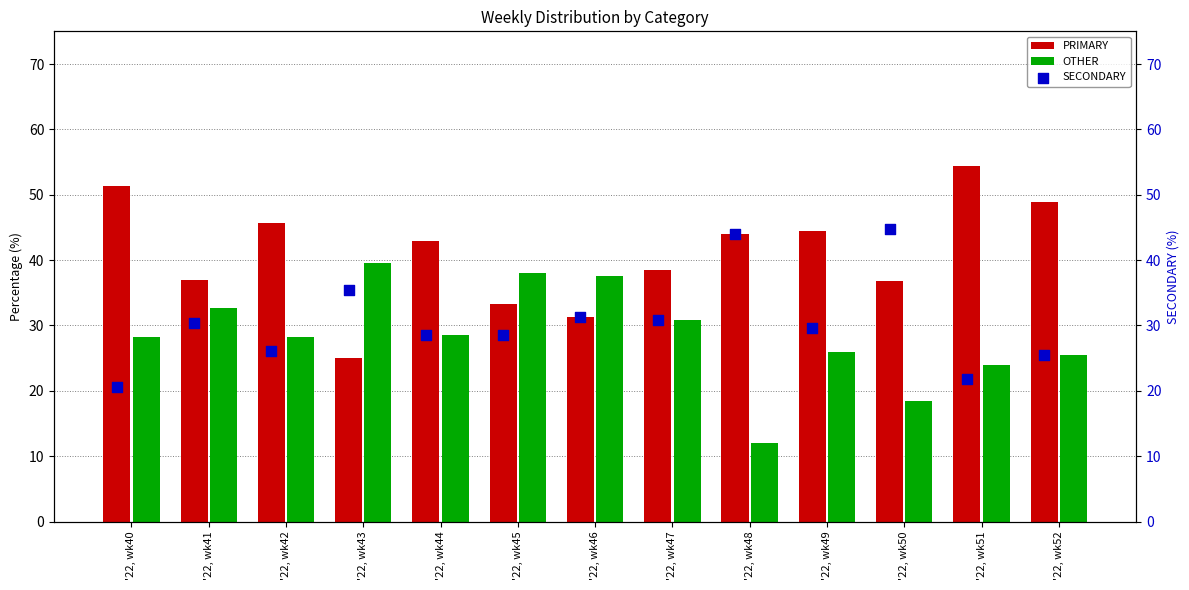

Which series contains the lowest Y value?

OTHER